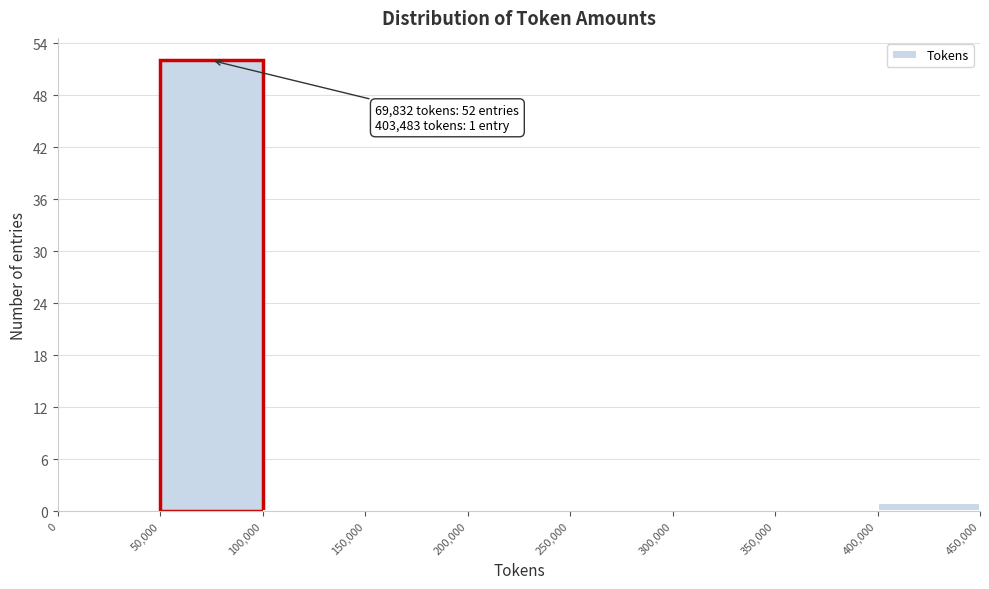

Over which range of the x-axis is the bar tallest?

50,000 to 100,000